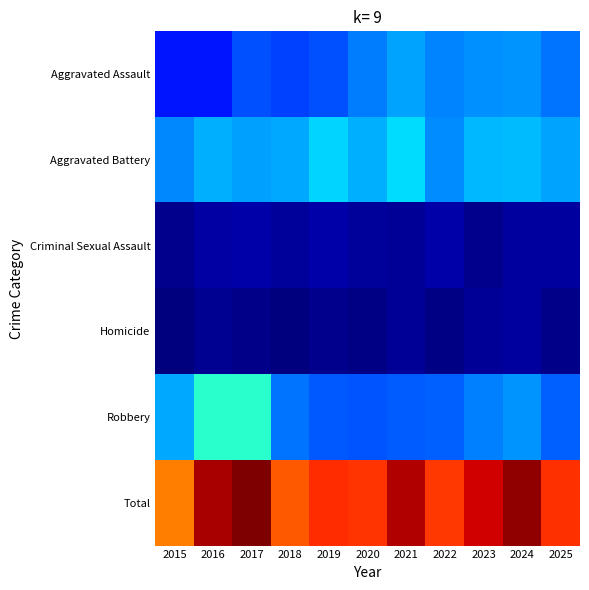

What is the greatest value displayed?

664